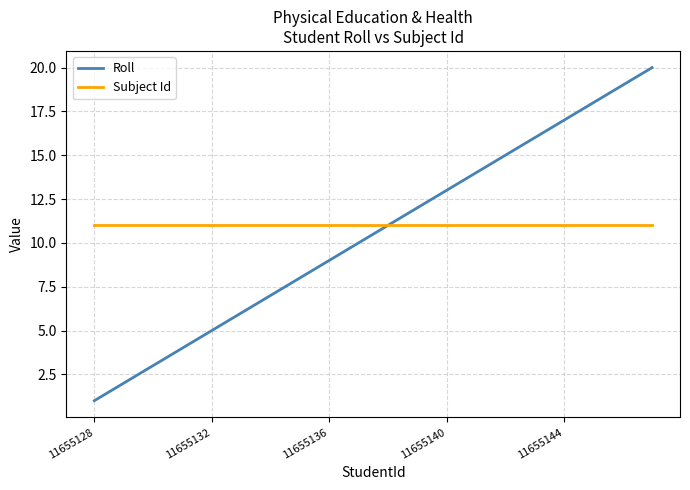

Which series has the widest spread of values?

Roll